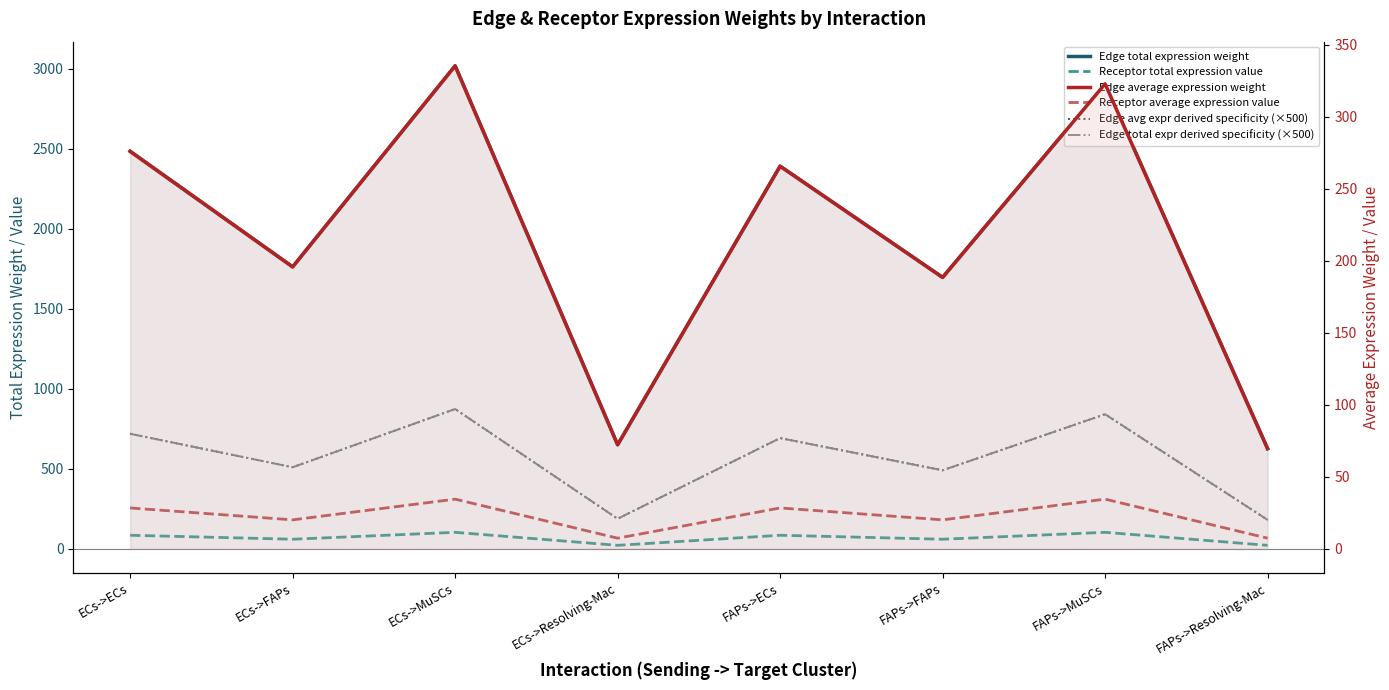

Where is the first local minimum for Receptor total expression value?

ECs->FAPs